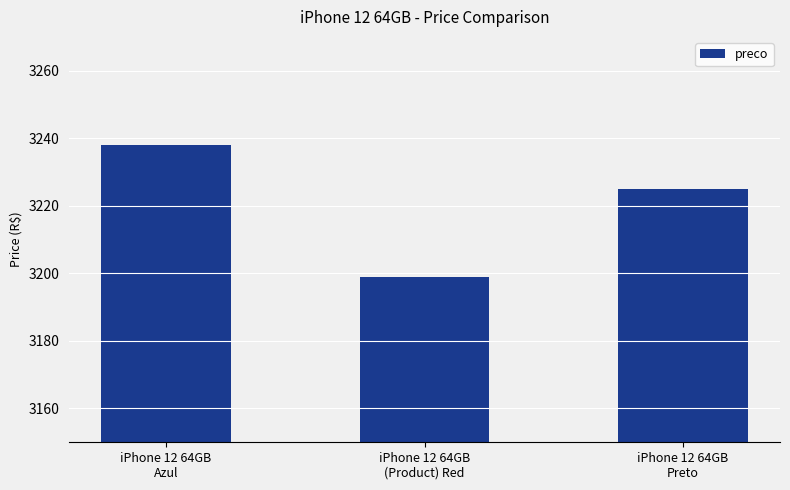

Does the chart contain any negative values?

No